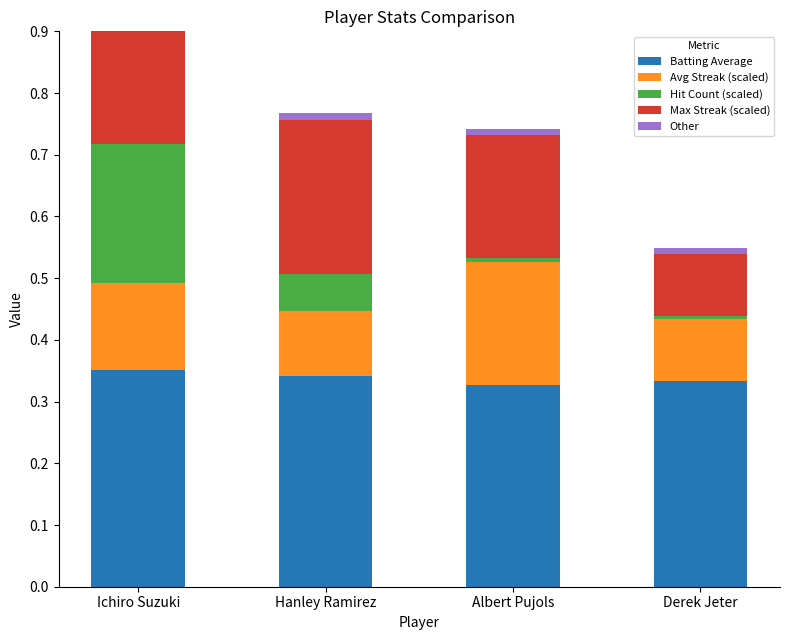

Which category has the lowest value in the Other series?

Ichiro Suzuki